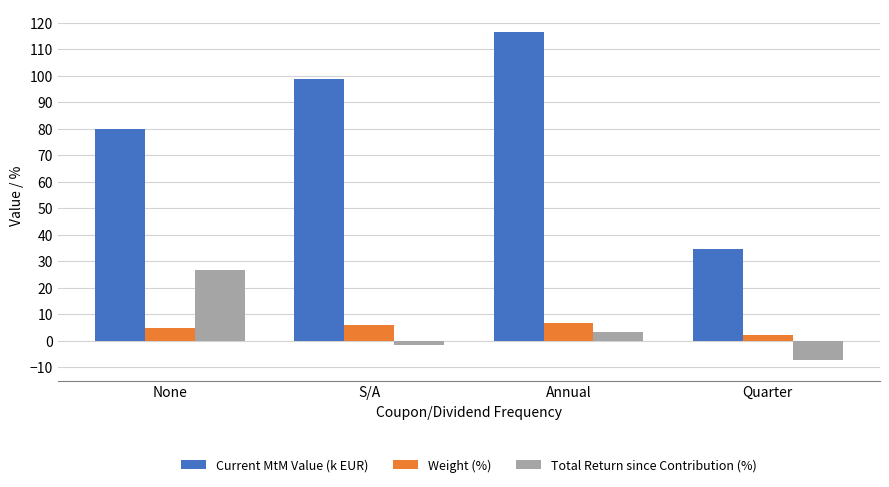

How many values in the Current MtM Value (k EUR) series are below 98?

2